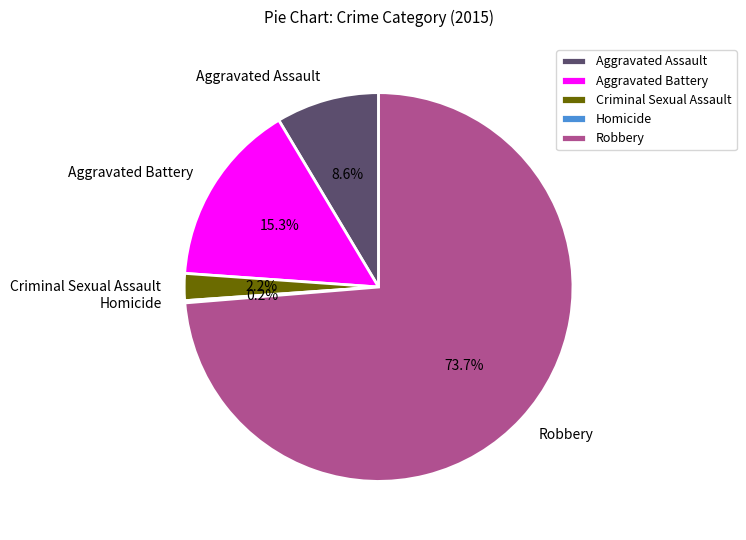

How much of the chart is everything except Aggravated Battery?

84.7%